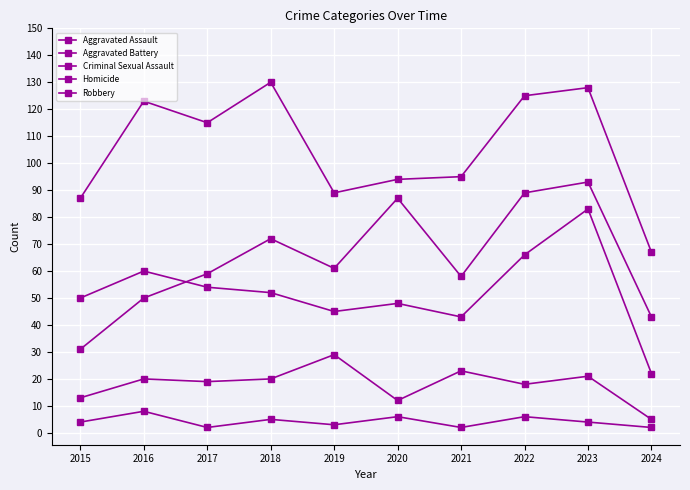

What is the difference between the maximum and minimum values in the Criminal Sexual Assault series?

24